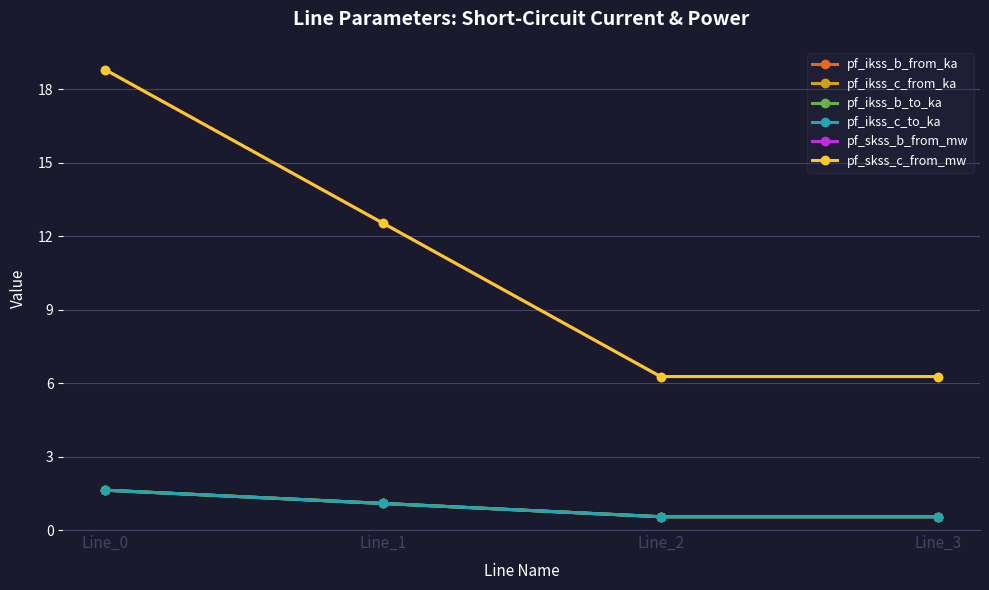

Is this an area chart (filled region under the line)?

No